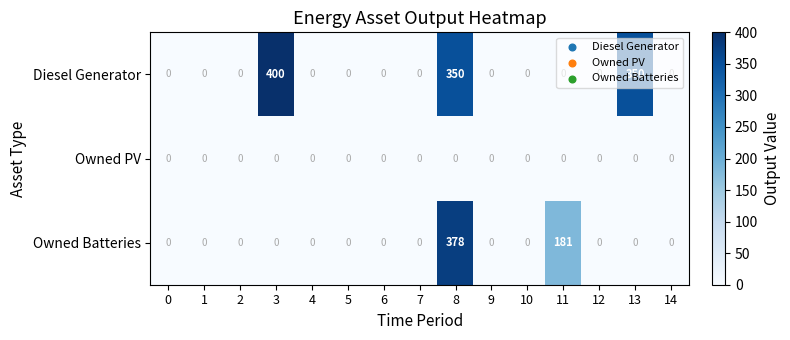

Which series changed the most between 5 and 8?

Owned Batteries